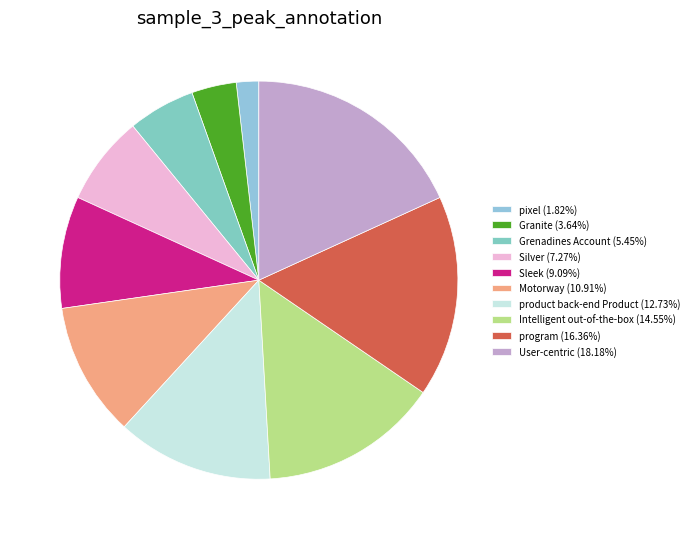

Does any single category account for the majority?

No